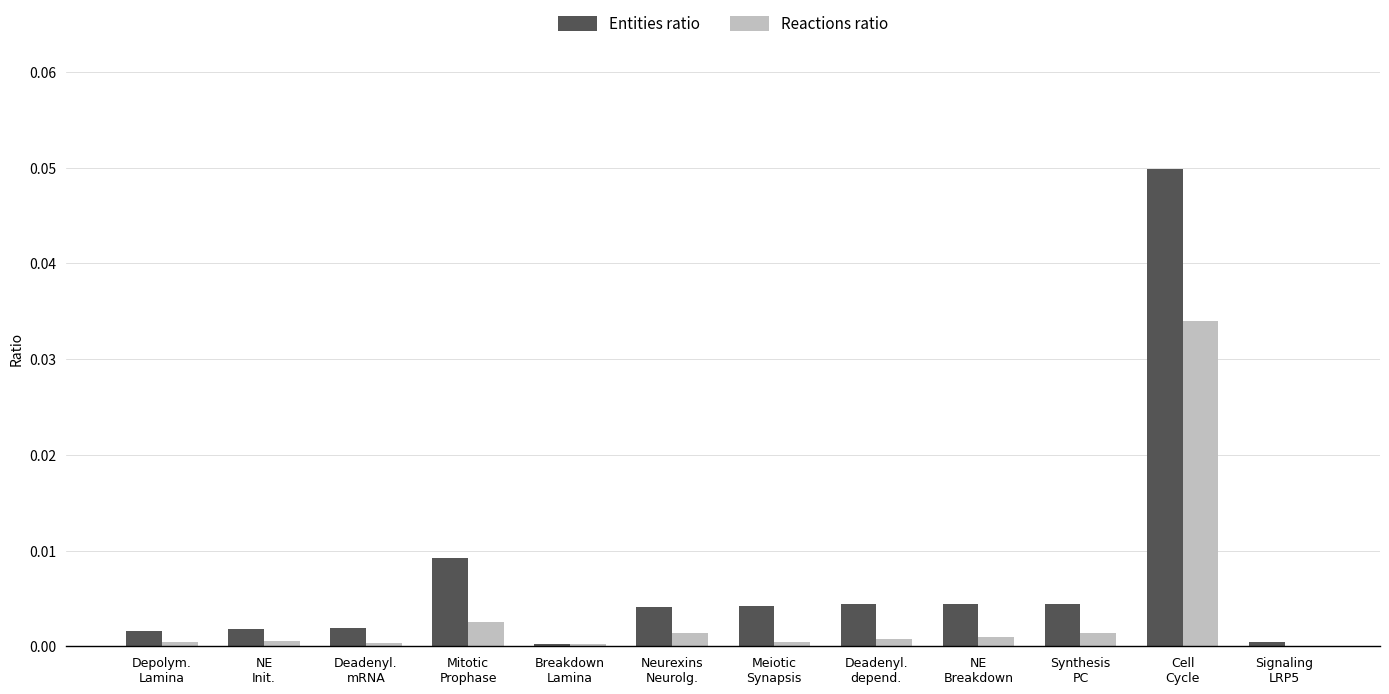

Does the chart contain stacked bars?

No